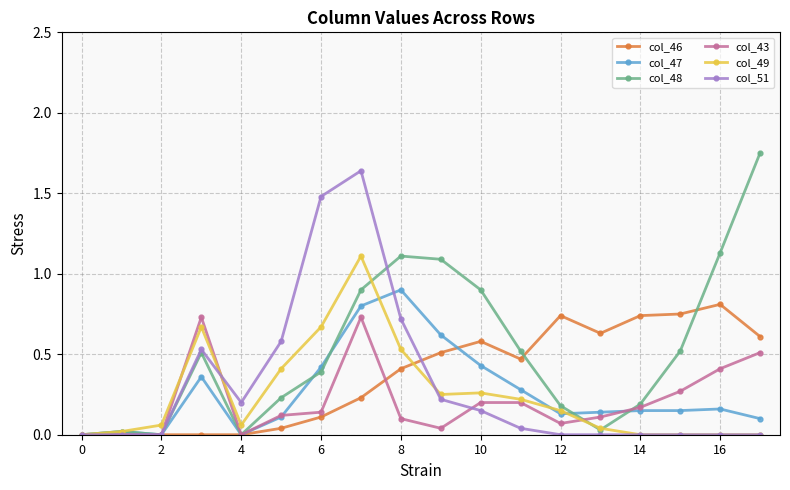

Which series ends up on top after the final intersection of col_49 and col_43?

col_43